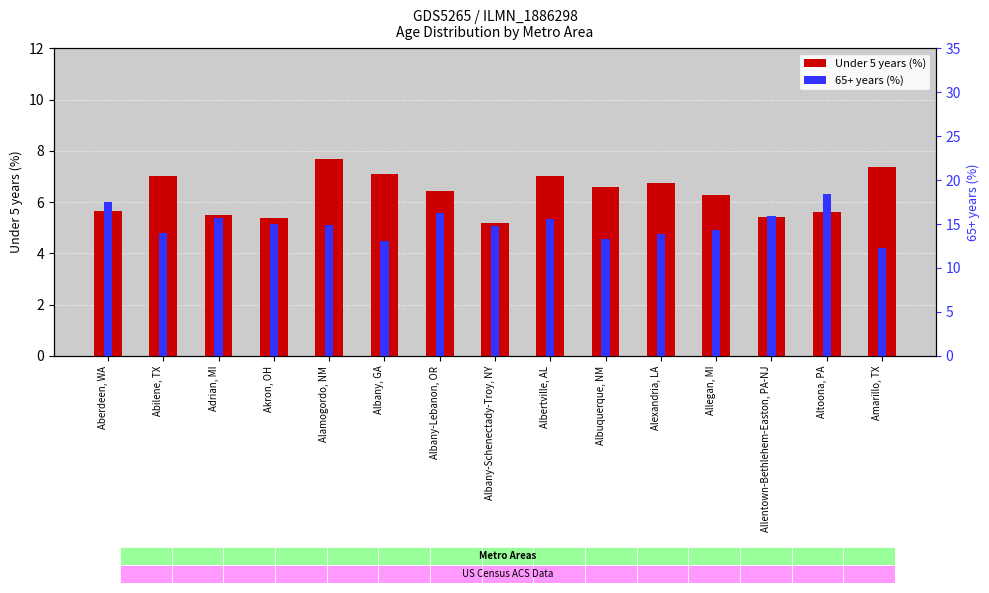

How many data points in 65+ years % are above 14?

10